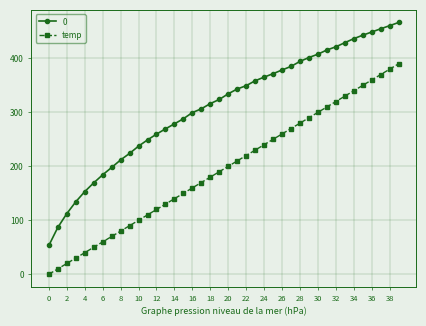

What is the value of the temp point at the 35th from the left?

340.0